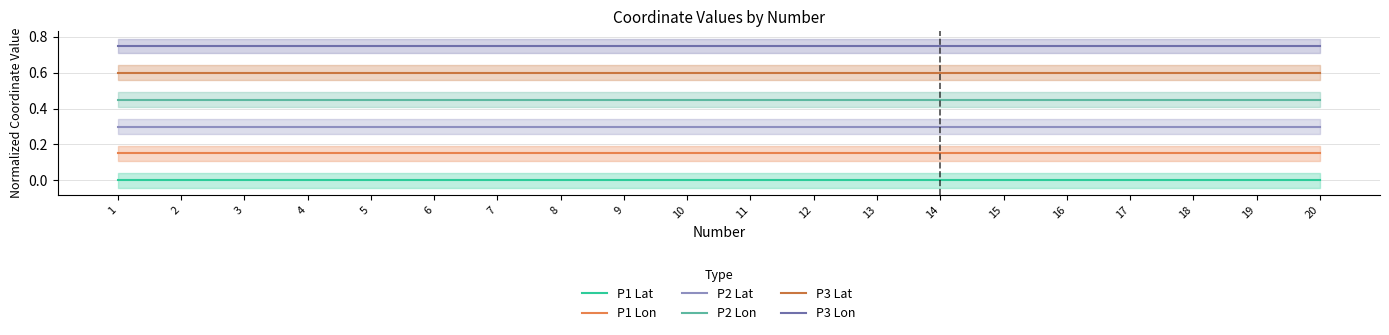

Which series has the largest total across all categories?

P3 Lon